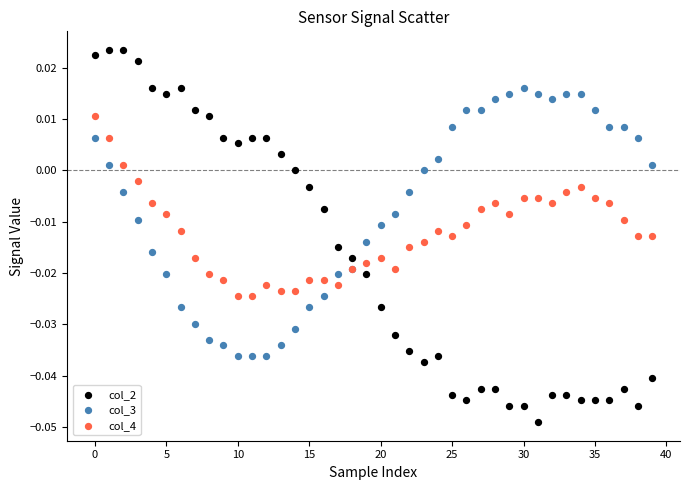

What are all the series names shown in the legend?

col_2, col_3, col_4